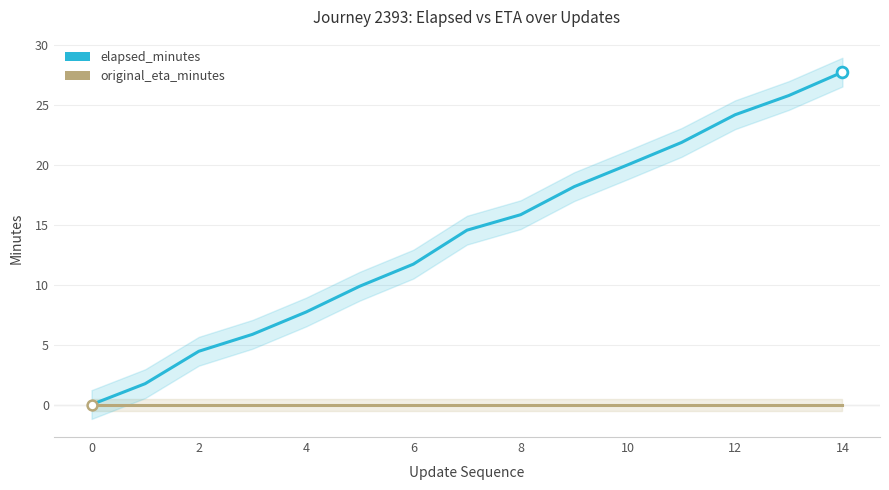

Which series has the largest Y range (max minus min)?

elapsed_minutes